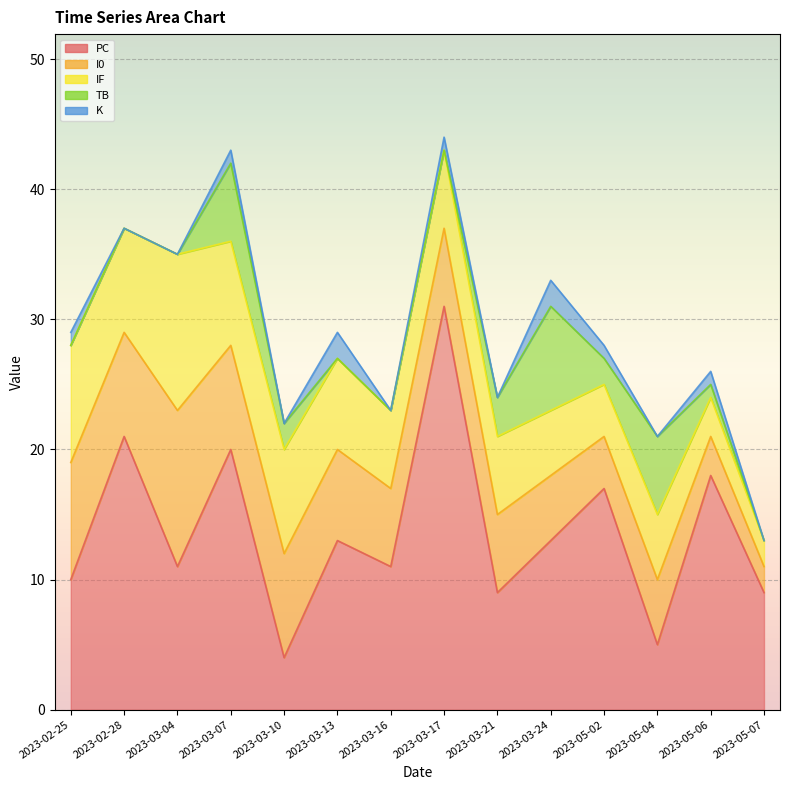

Which has a higher value, 2023-02-28 or 2023-03-13?

2023-02-28